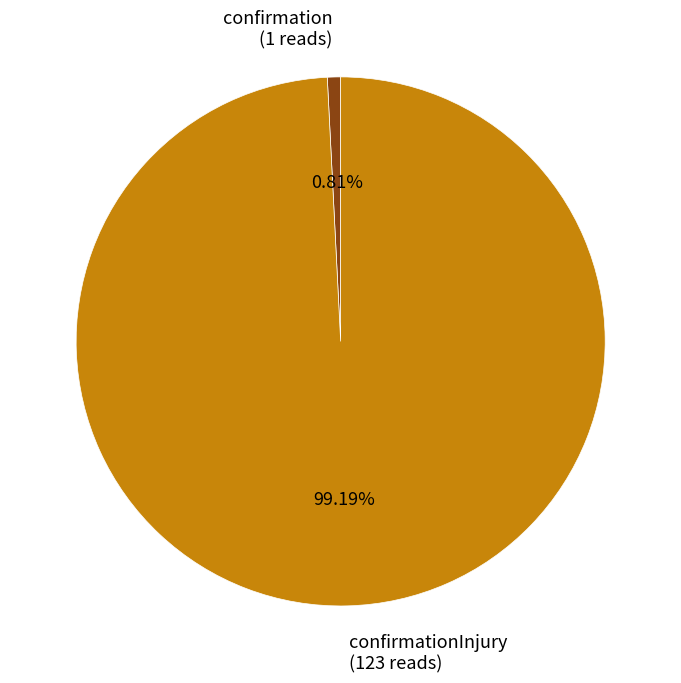

How many segments does this pie chart have?

2